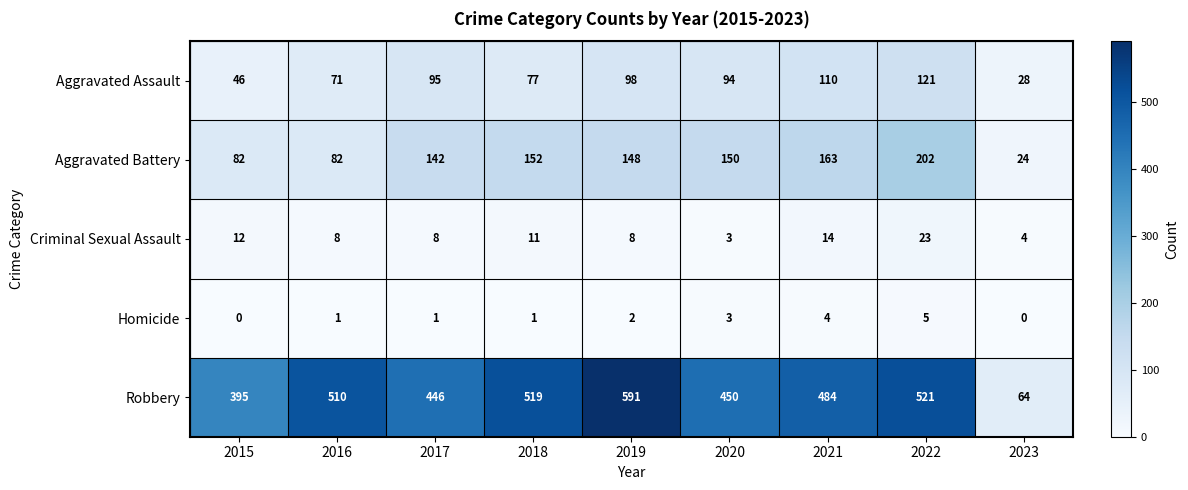

What is the maximum value shown in the chart?

591